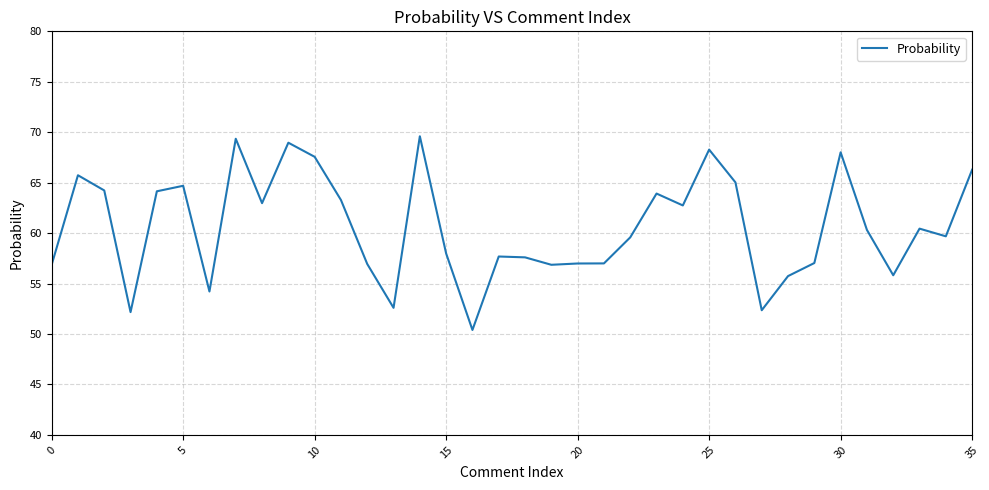

What is the greatest value displayed?

69.6